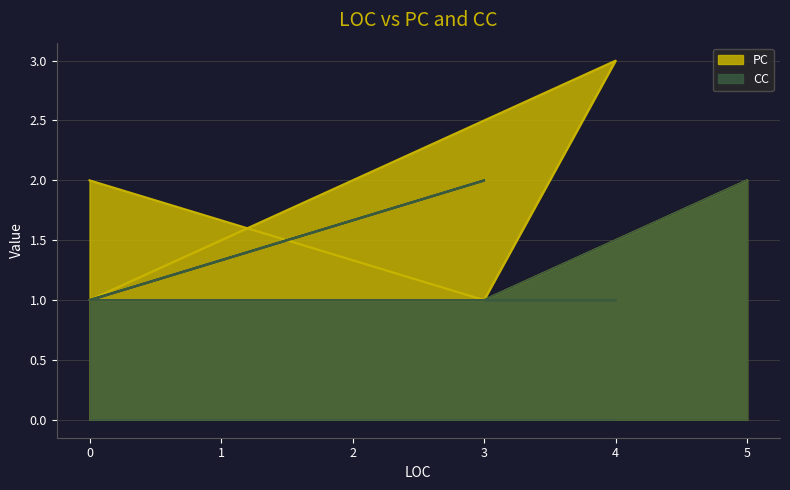

Which series has the widest spread of values?

PC